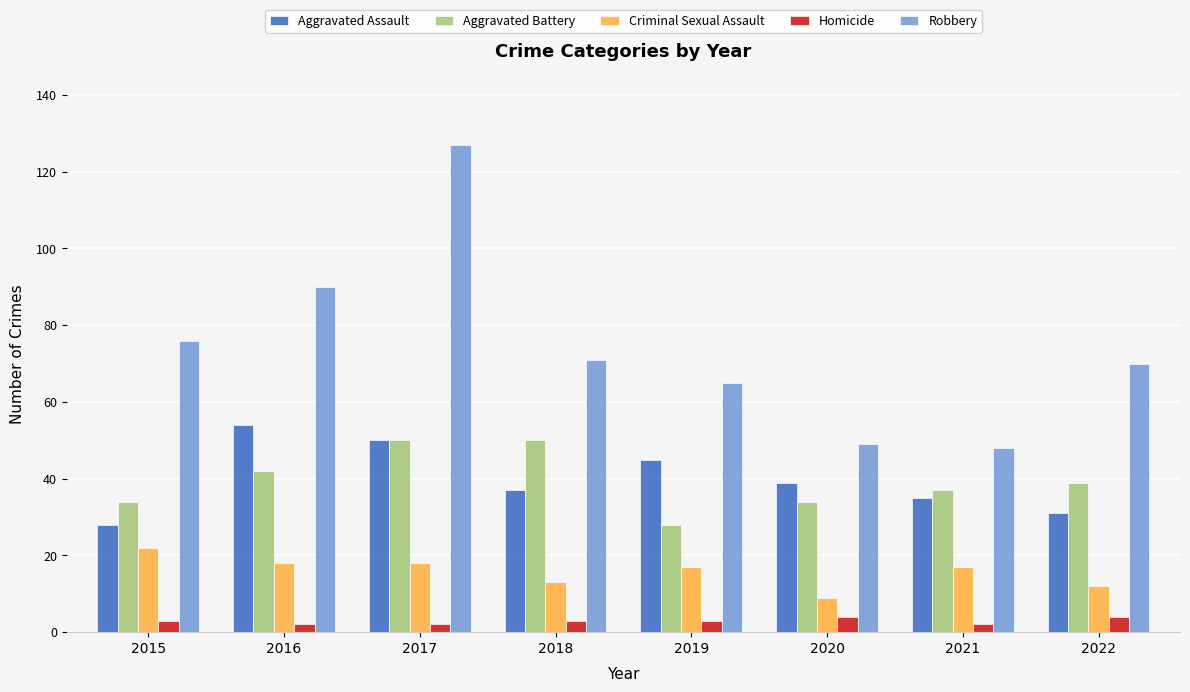

What is the minimum value shown in the chart?

2